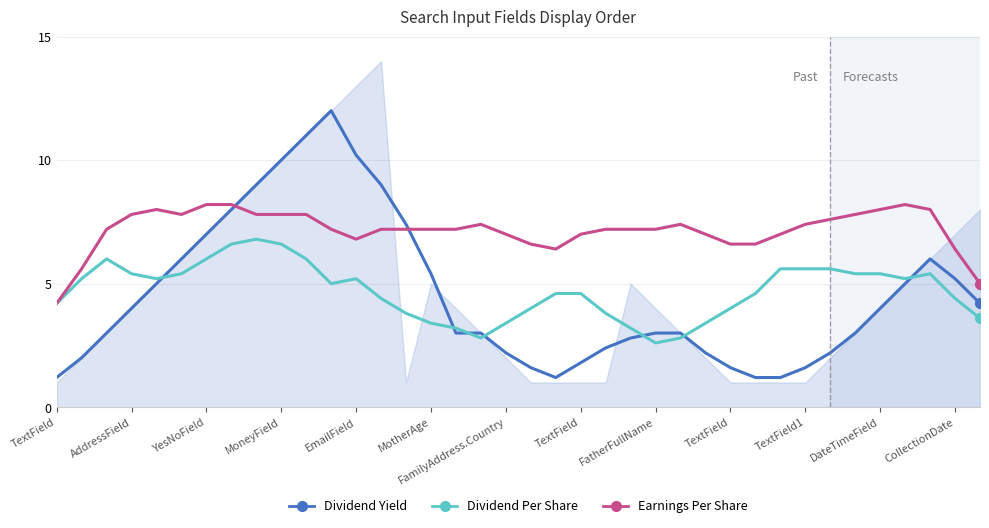

Is the value of Dividend Per Share at 26 greater than the value of Earnings Per Share at 14?

No